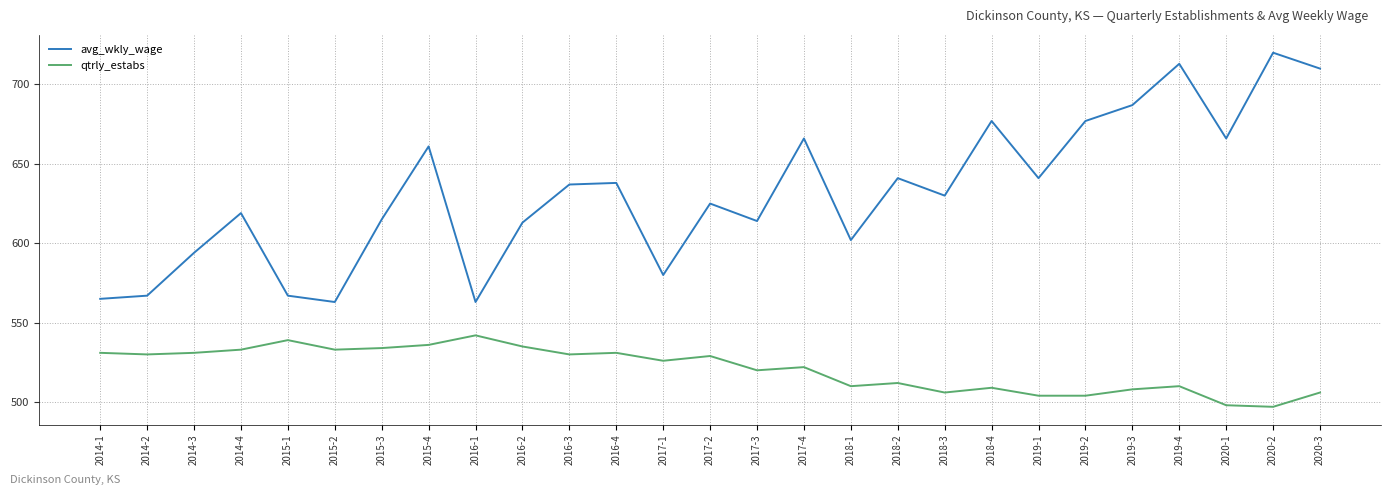

True or false: qtrly_estabs and avg_wkly_wage cross at least once.

False